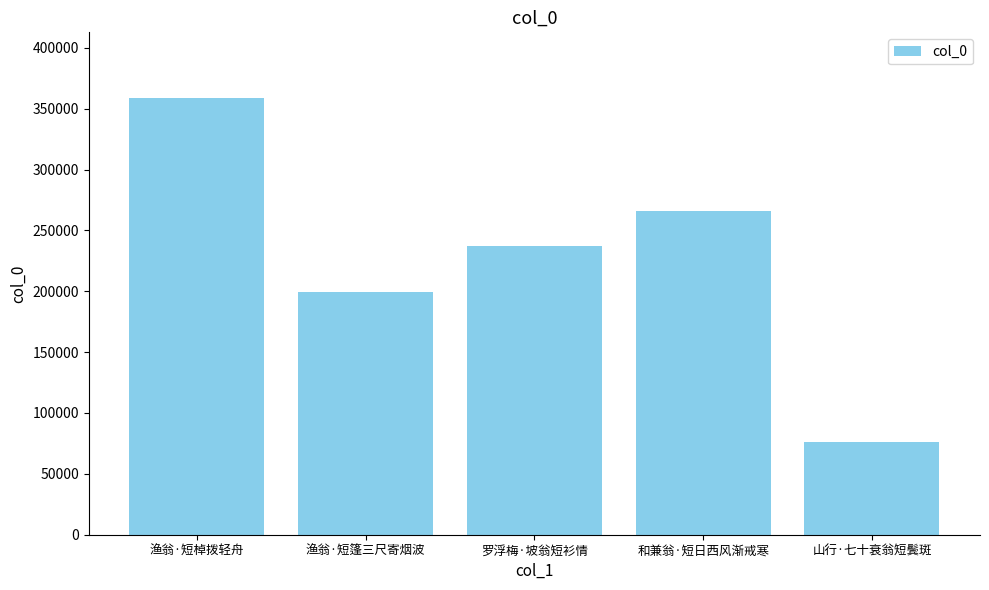

Reading left to right, extract all data points from this chart.

358845	199369	236766	265859	76289